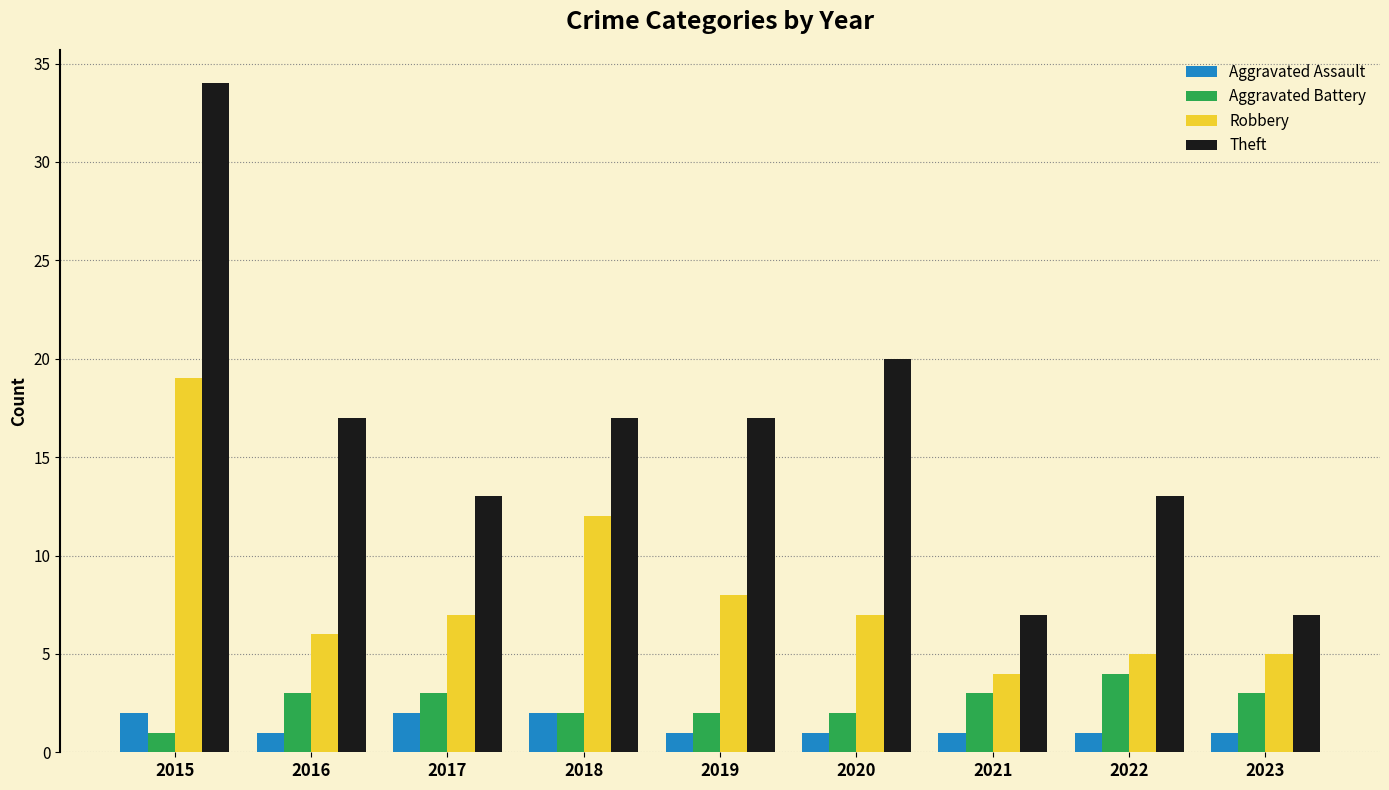

At 2017, list the series in order from largest to smallest.

Theft, Robbery, Aggravated Battery, Aggravated Assault